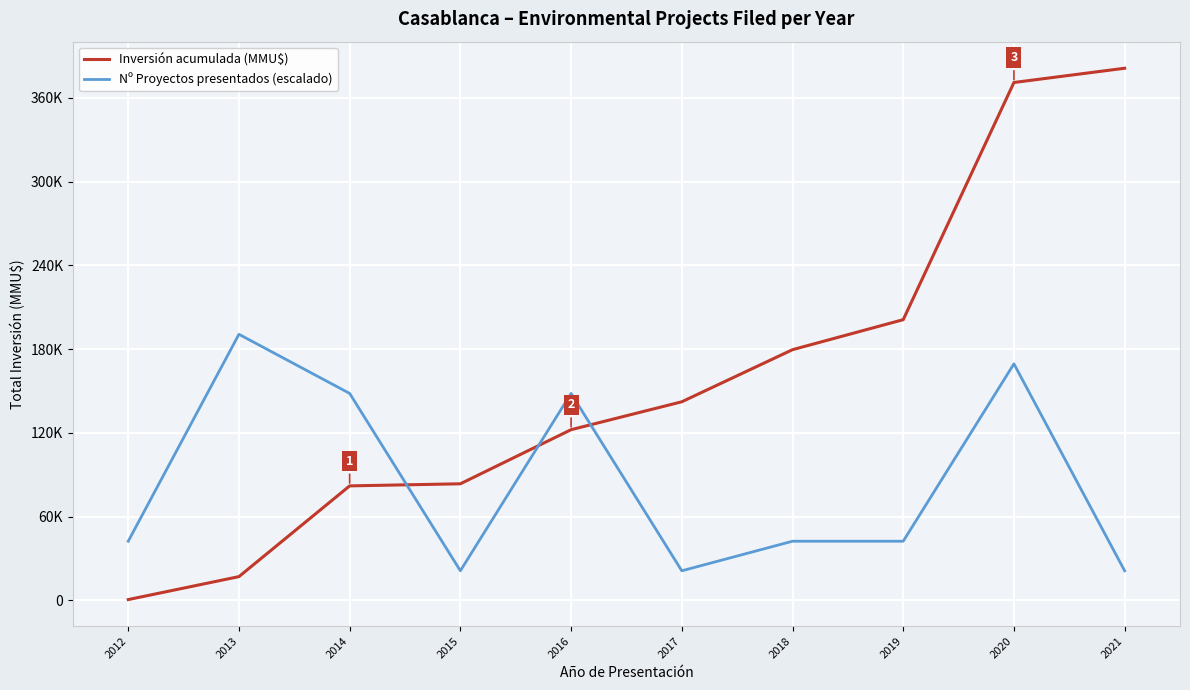

List the series in order of their overall mean, highest first.

Inversión acumulada (MMU$), Nº Proyectos presentados (escalado)